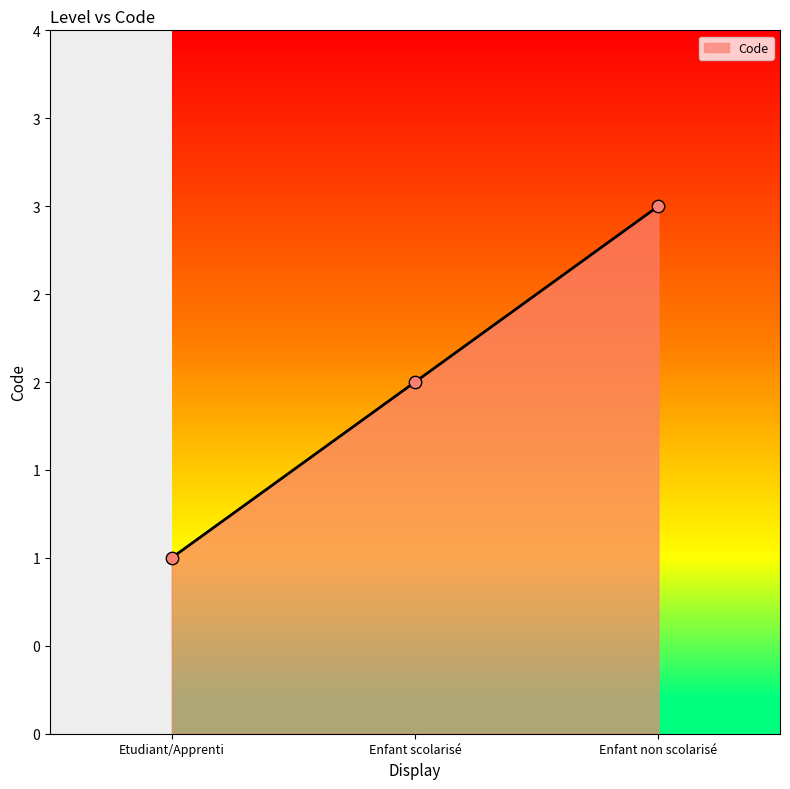

Which has a higher value, Etudiant/Apprenti or Enfant scolarisé?

Enfant scolarisé